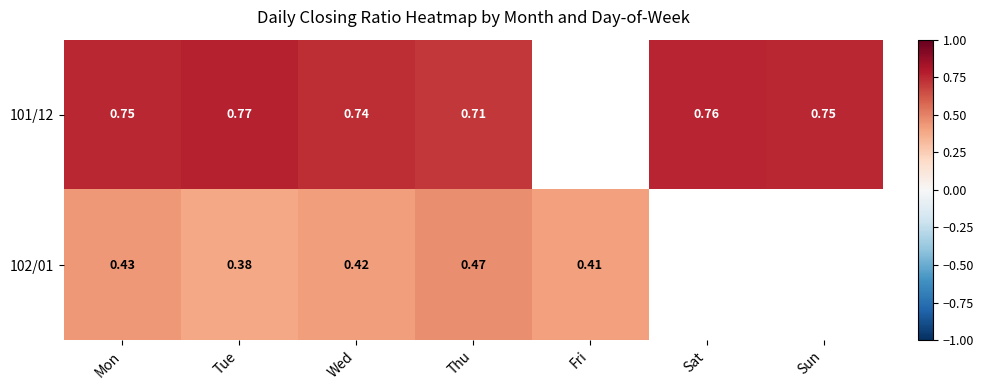

What is the sum of the 101/12 values at Sun and Mon?

1.5